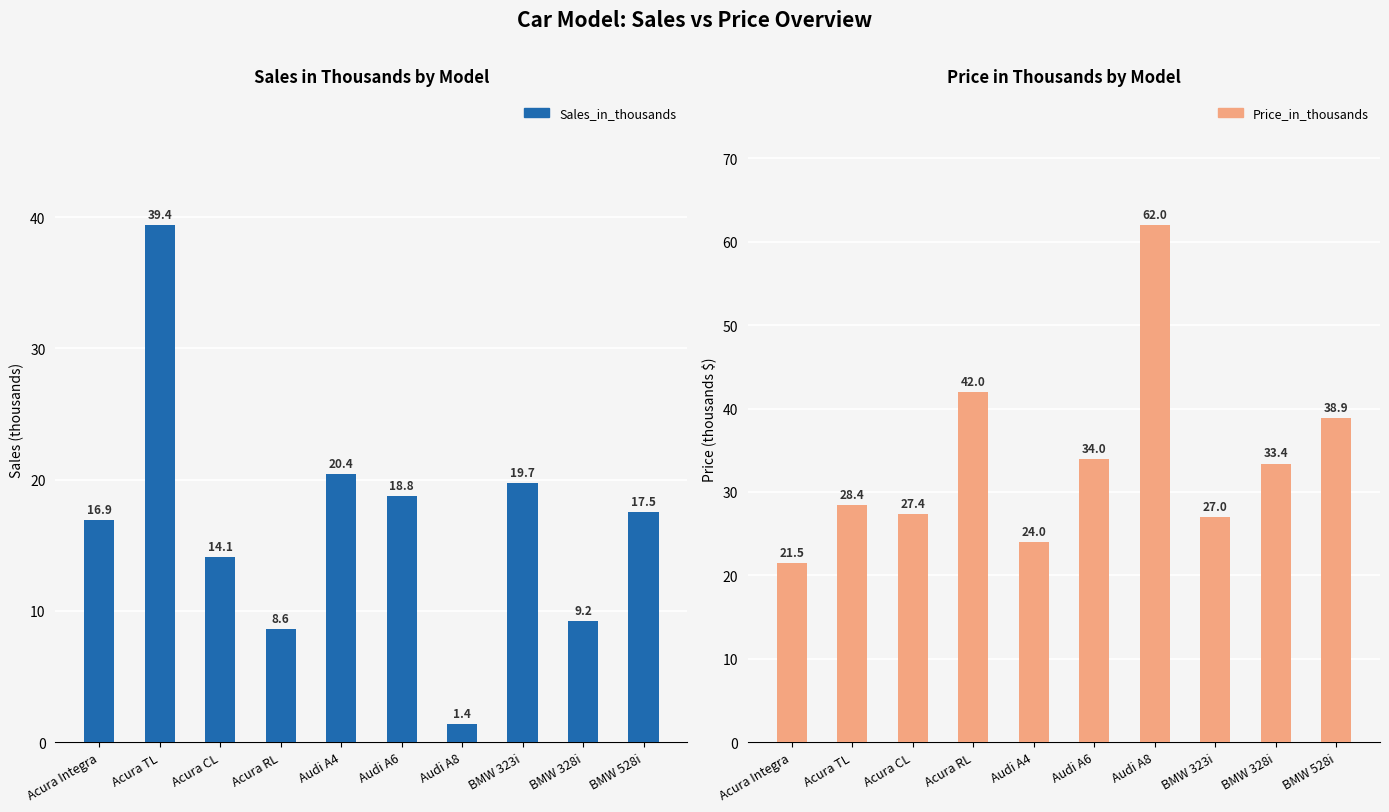

What is the sum of all Price_in_thousands values?

338.5